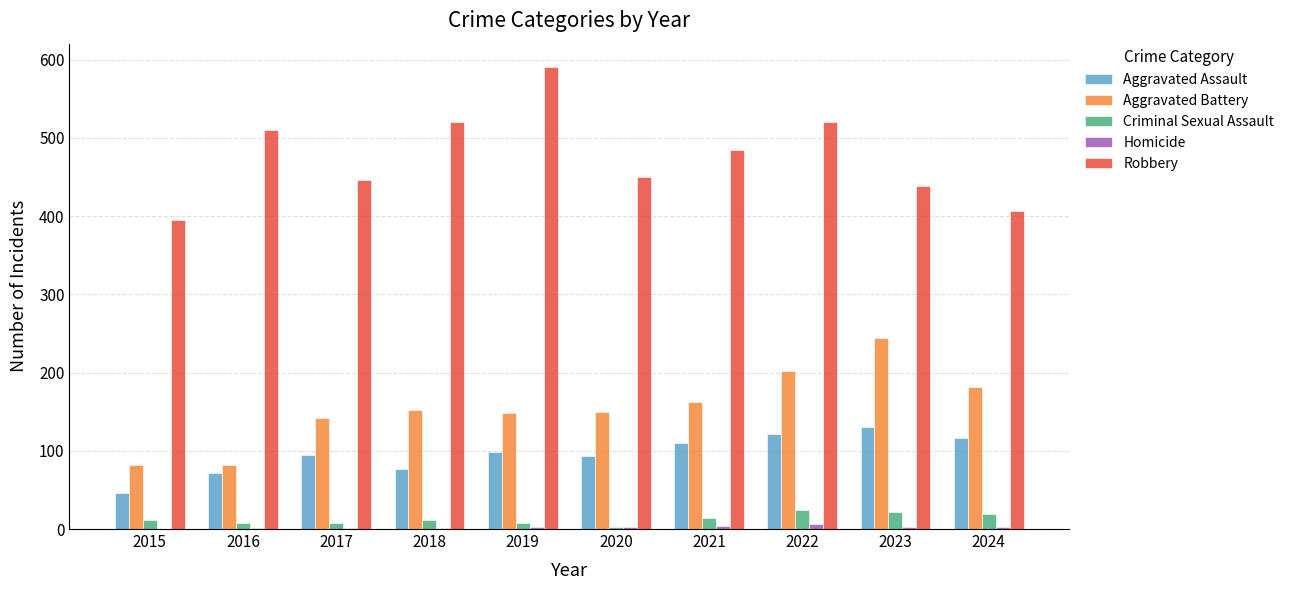

Between 2018 and 2022, which series saw the biggest shift?

Aggravated Battery